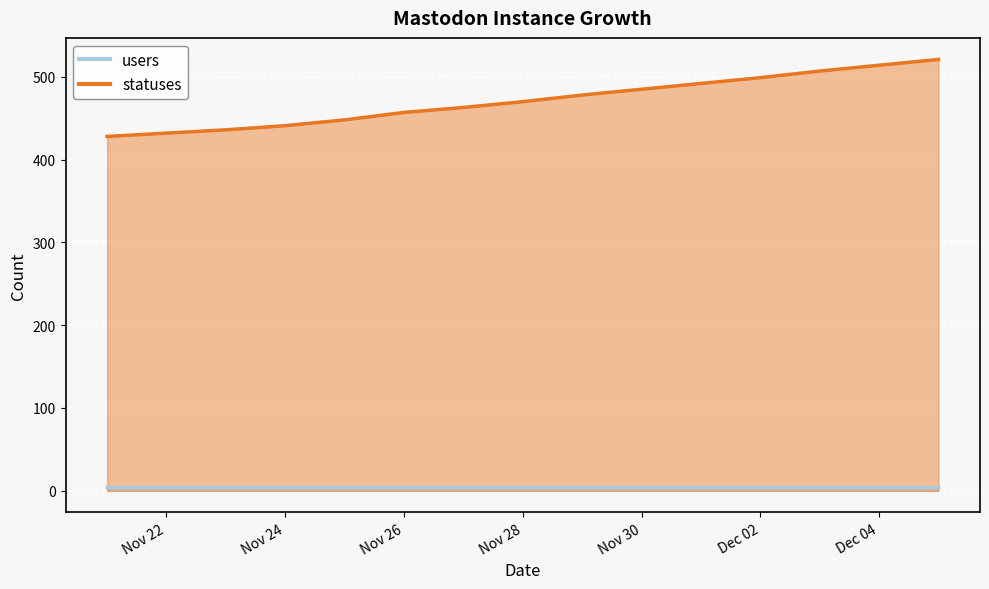

What is the average value?

471